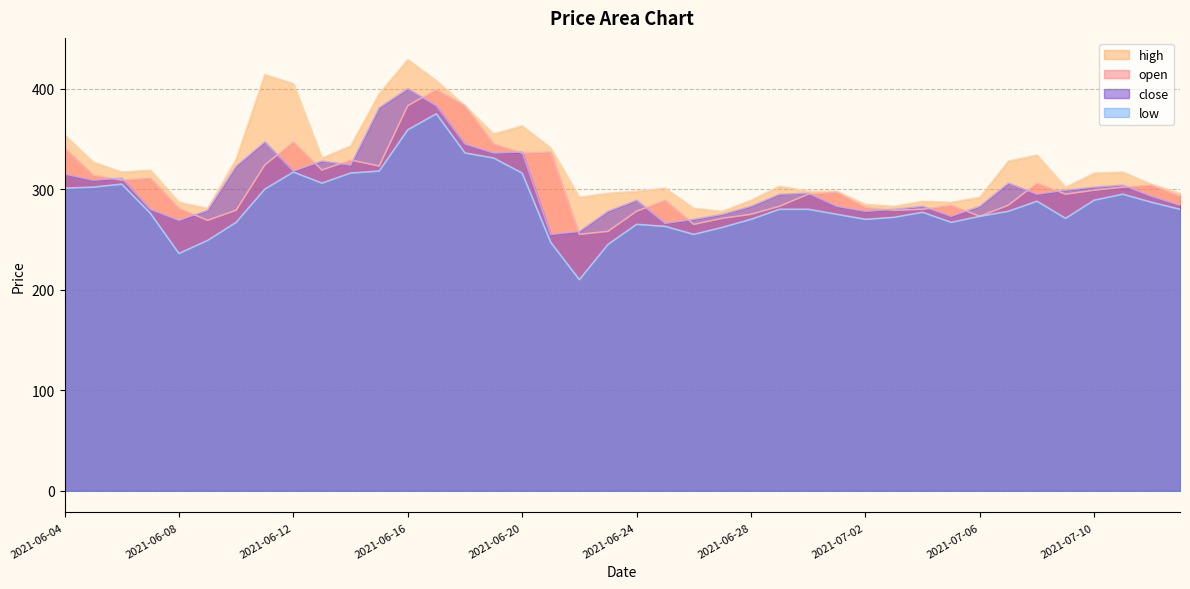

Reading left to right, extract all data points from this chart.

open: 341	314	309	311	281	269	279	324	347	319	329	323	383	399	383	345	336	337	255	258	278	289	265	271	275	283	295	297	282	279	280	284	273	284	306	295	299	302	304	293
high: 354	327	317	319	287	281	330	414	405	331	343	395	429	408	383	355	363	341	292	296	298	301	281	278	289	303	298	298	285	283	288	287	292	328	334	302	316	317	305	296
low: 301	302	305	276	236	249	267	300	317	306	316	318	359	375	336	331	316	247	210	245	265	263	255	262	270	280	280	275	270	272	277	267	273	278	288	271	289	295	287	280
close: 315	309	311	280	269	279	323	347	318	328	324	381	400	383	345	336	337	255	258	278	289	266	270	275	283	295	296	283	278	280	283	273	283	306	295	299	302	304	293	284